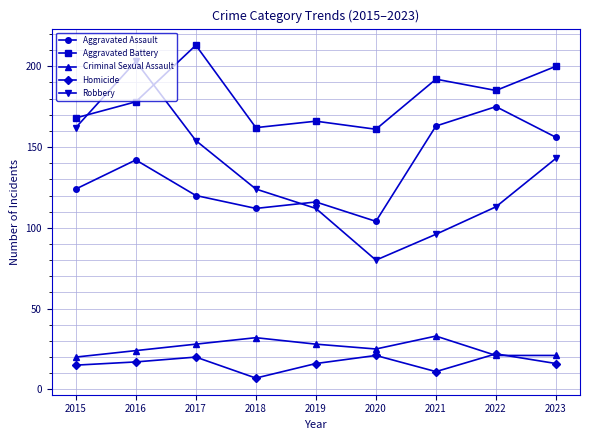

Is the value of Aggravated Assault at 2020 greater than the value of Criminal Sexual Assault at 2016?

Yes